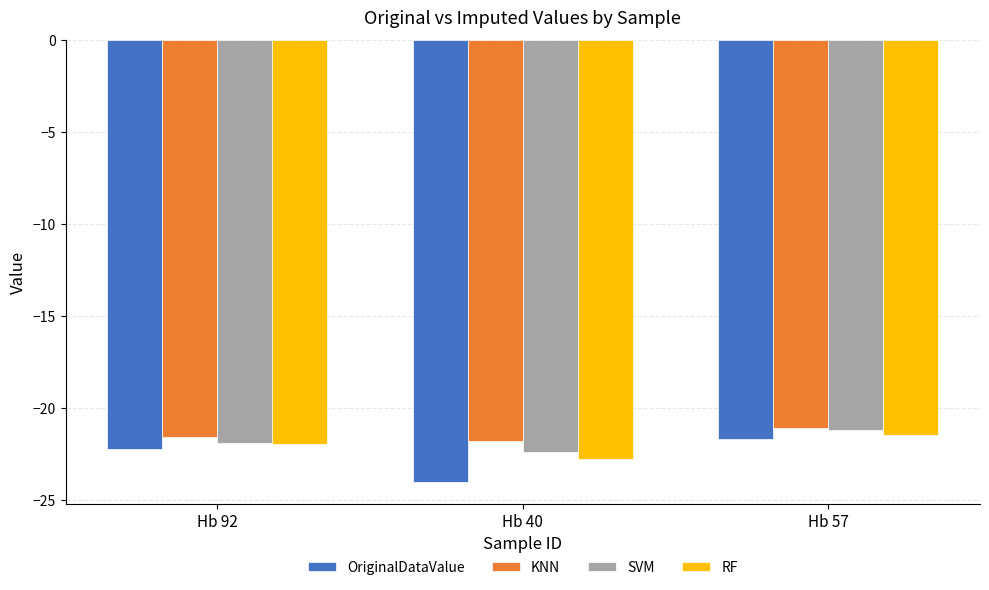

What is the label of the 1st bar from the left?

Hb 92